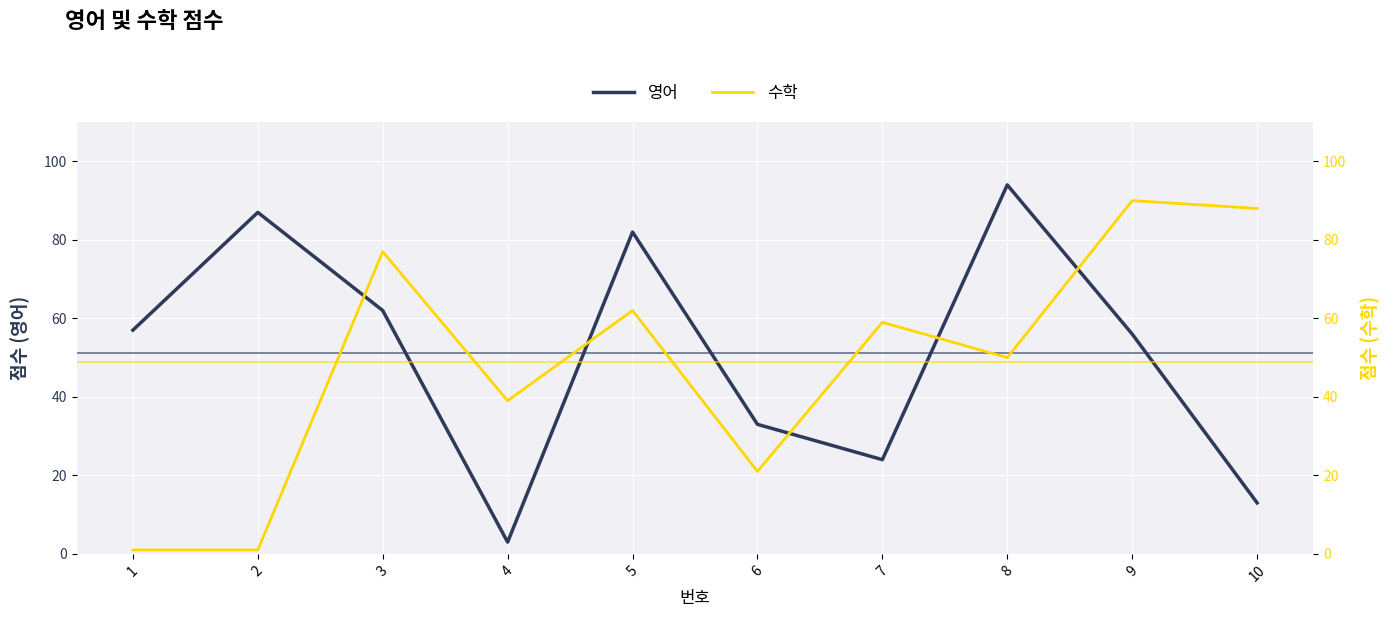

What are all the series names shown in the legend?

영어, 수학